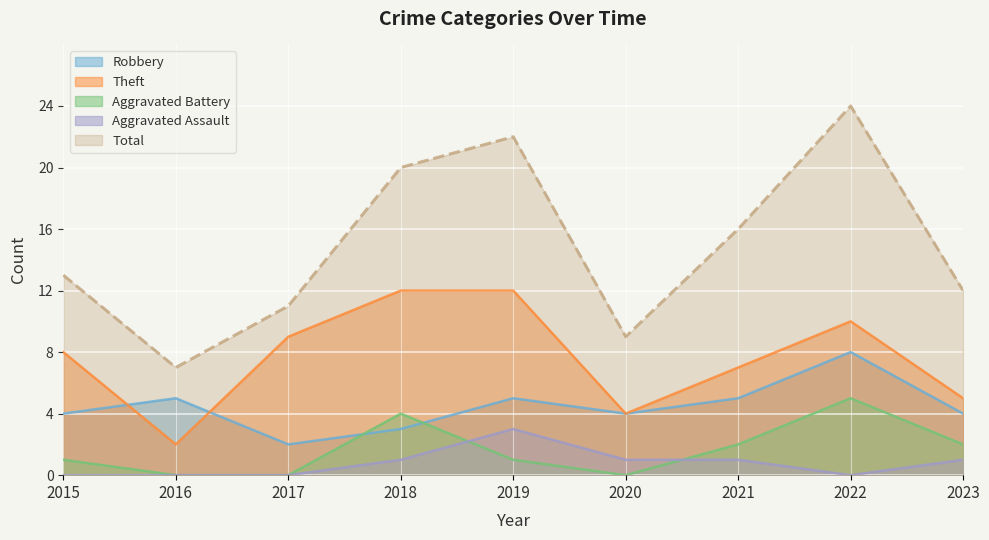

List the series in order of their peak value, lowest first.

Aggravated Assault, Aggravated Battery, Robbery, Theft, Total